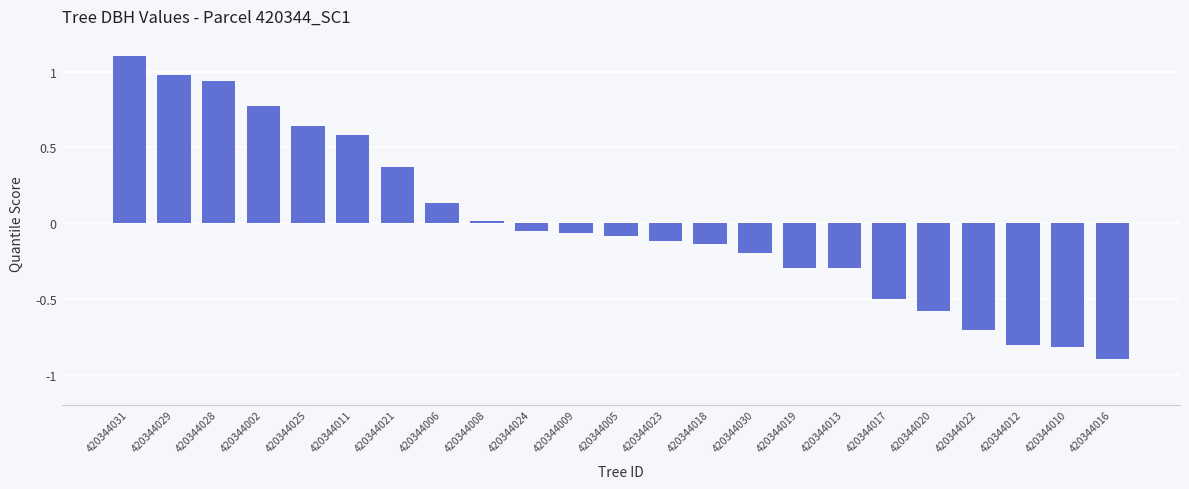

At which category does the chart reach its peak across all series?

420344031